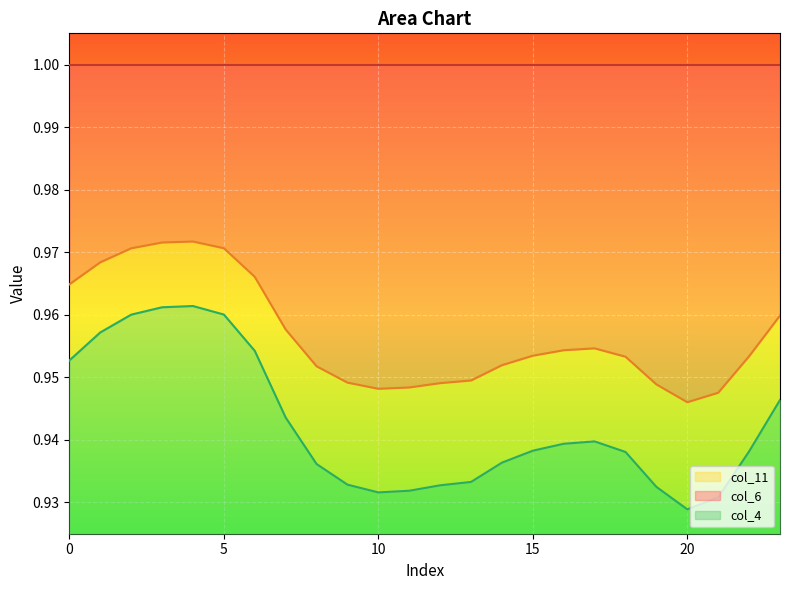

Which has a higher value, 7 or 8?

7